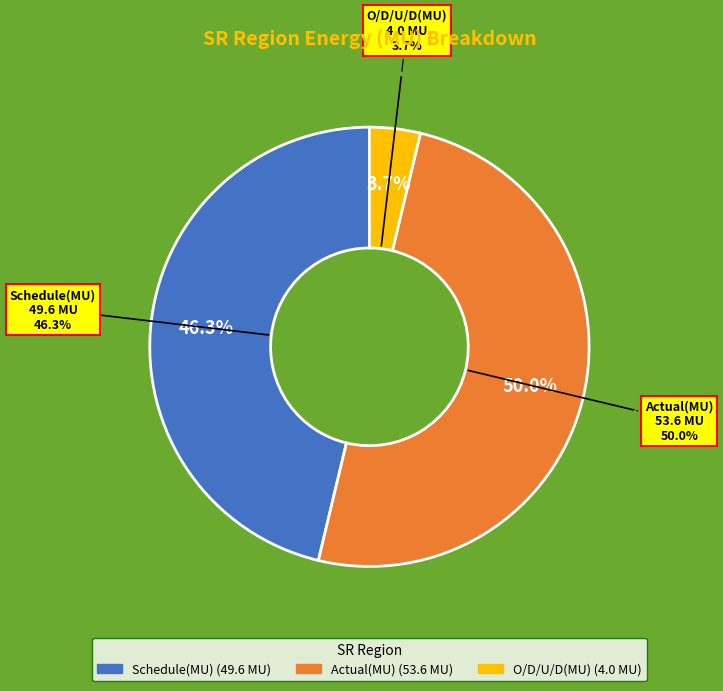

Between O/D/U/D(MU) and Actual(MU), which is larger?

Actual(MU)